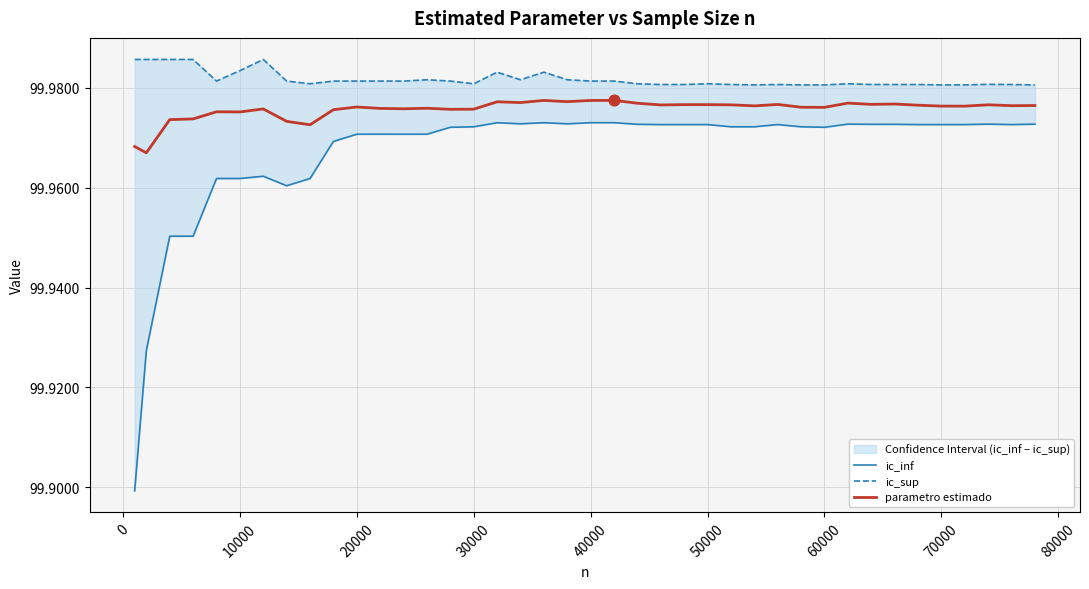

At how many categories does at least one series exceed 99?

40